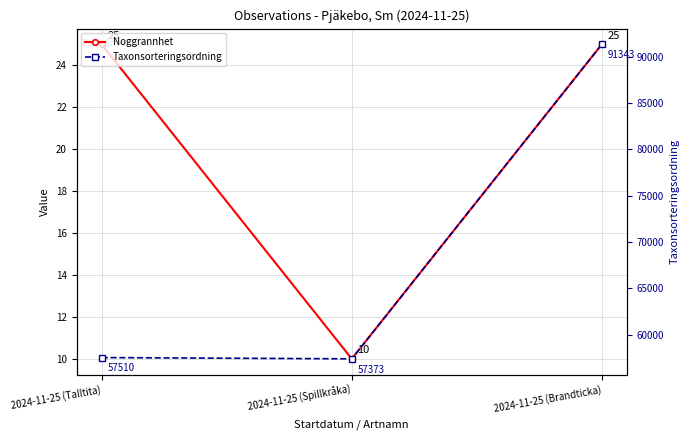

The value of Noggrannhet at 2024-11-25 (Brandticka) is 7. True or false?

False